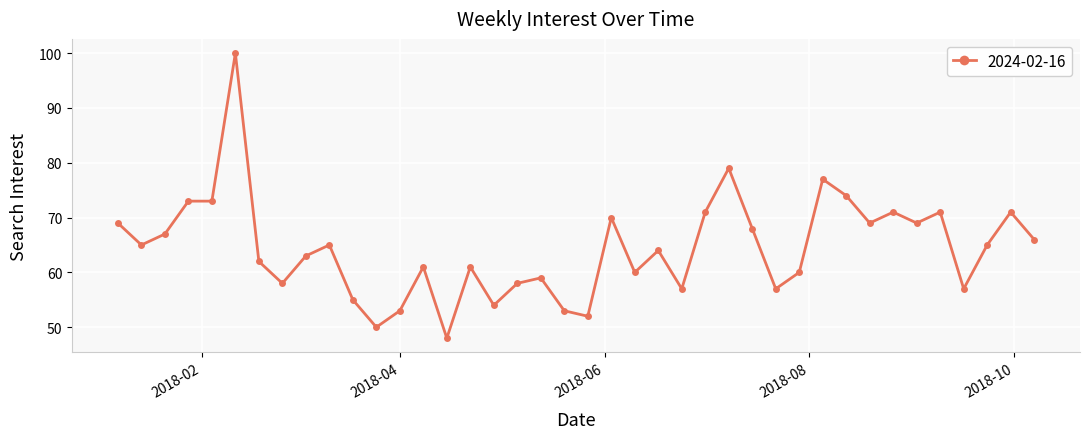

How many data points are less than 65?

20